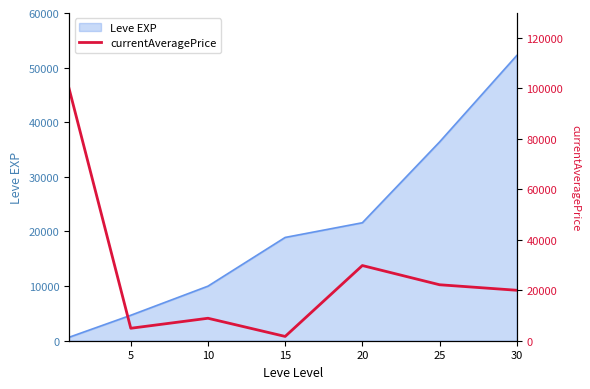

True or false: there are more than 2 points higher than both neighbors.

False